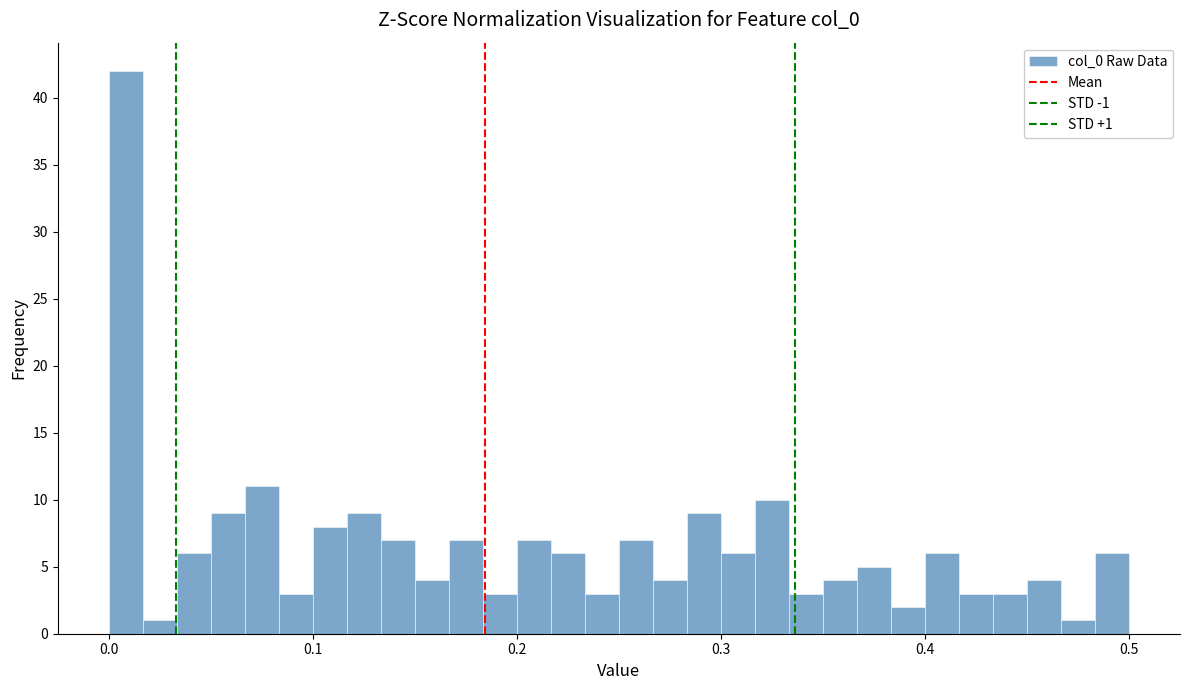

Read against the x-axis, roughly where is the centre of the tallest bar?

0.01